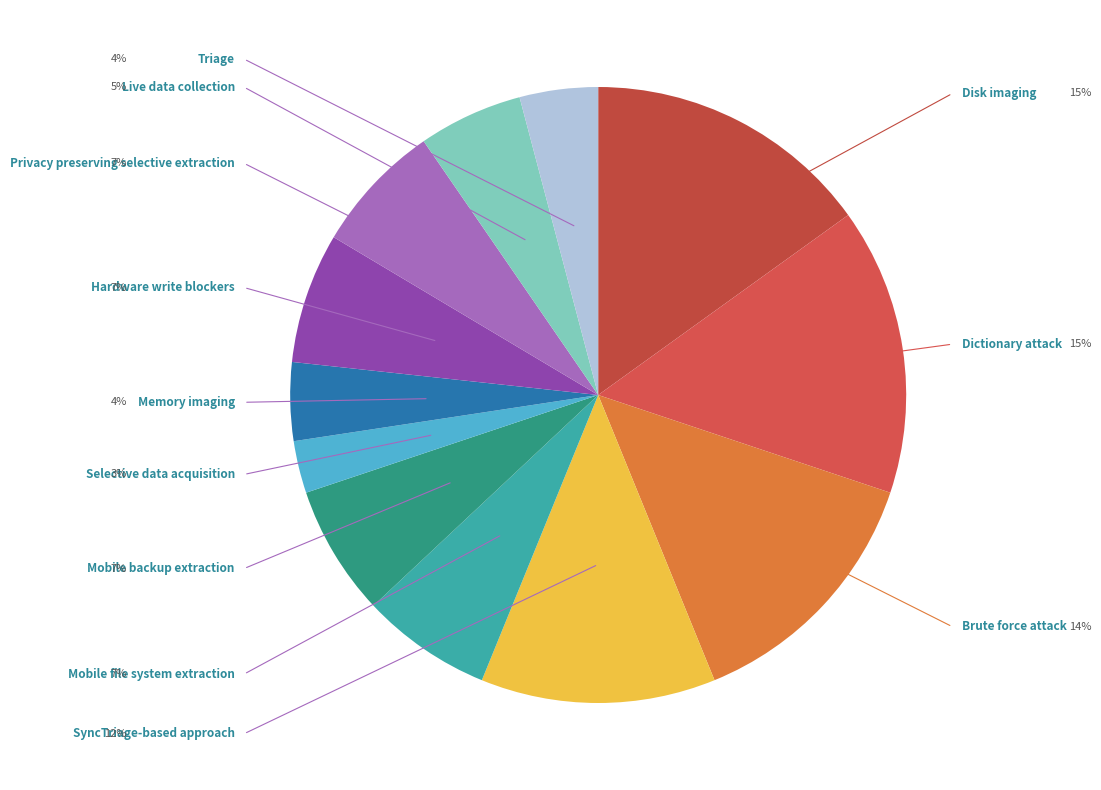

To the nearest percent, what portion does Privacy preserving selective extraction represent?

7%